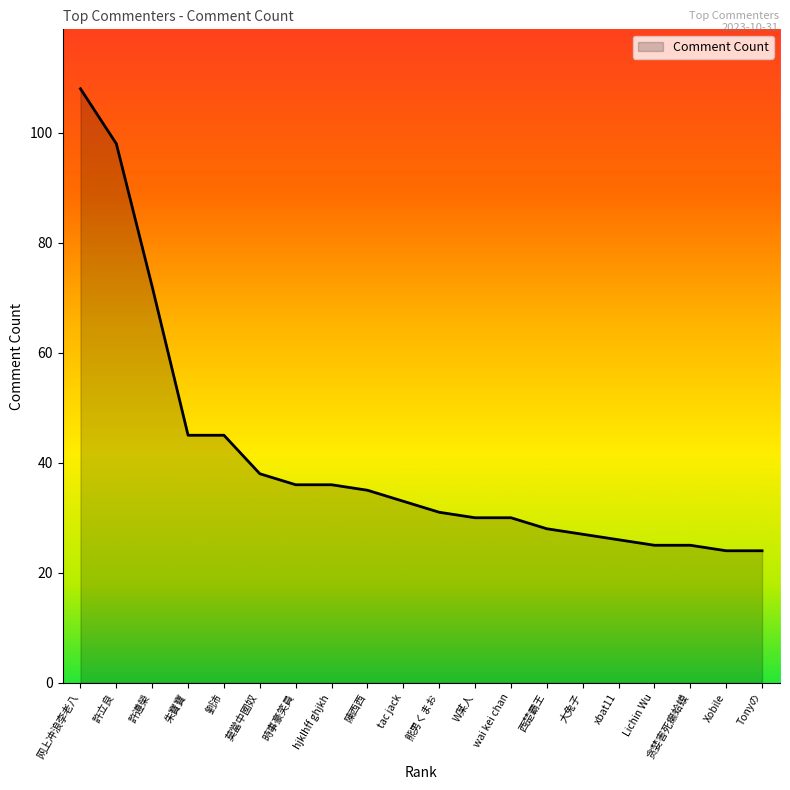

What position from the right is 劉沛?

16